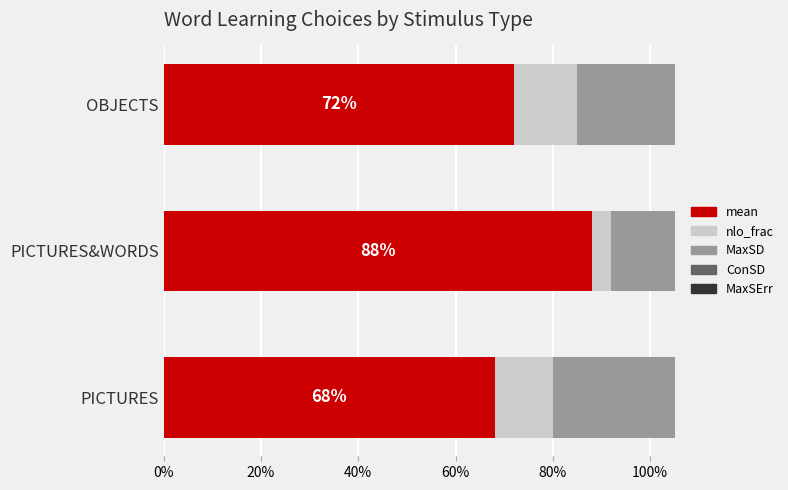

The ConSD series shows 0.2 at PICTURES&WORDS. True or false?

False